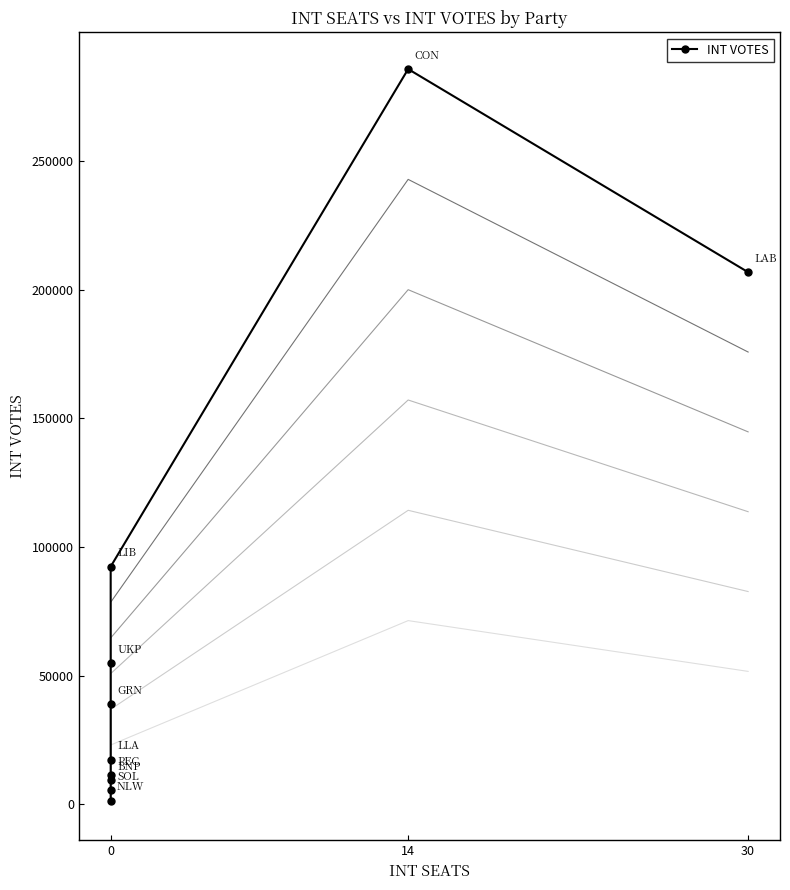

How many data points are above 38954?

4